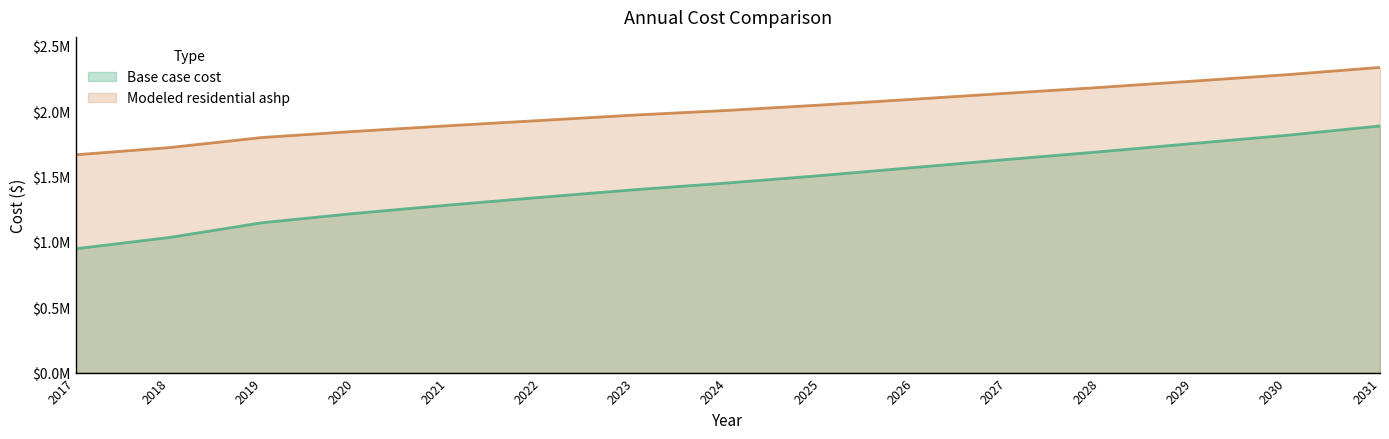

True or false: Base case cost and Modeled residential ashp cross at least once.

False